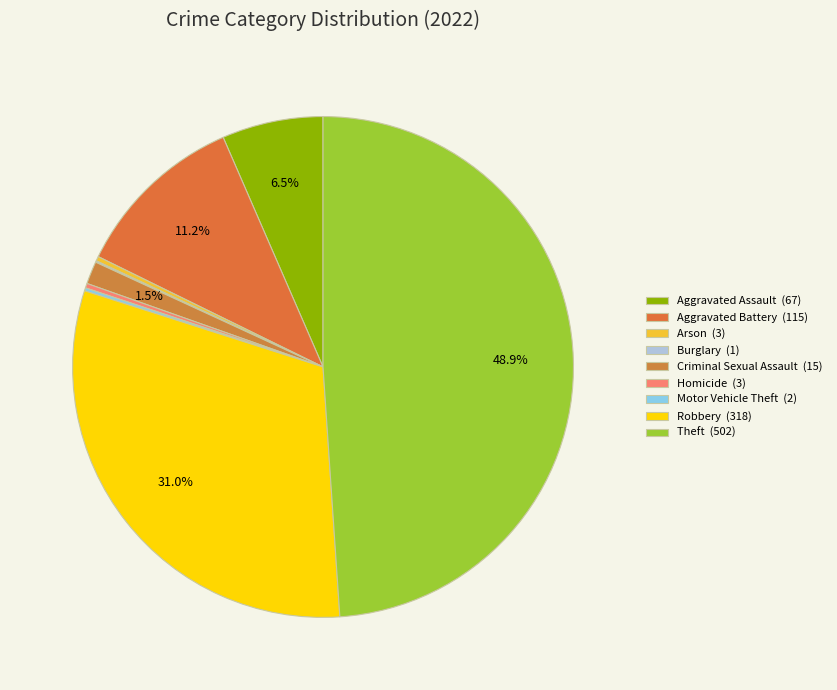

What percentage is the Criminal Sexual Assault slice, to the nearest percent?

1%